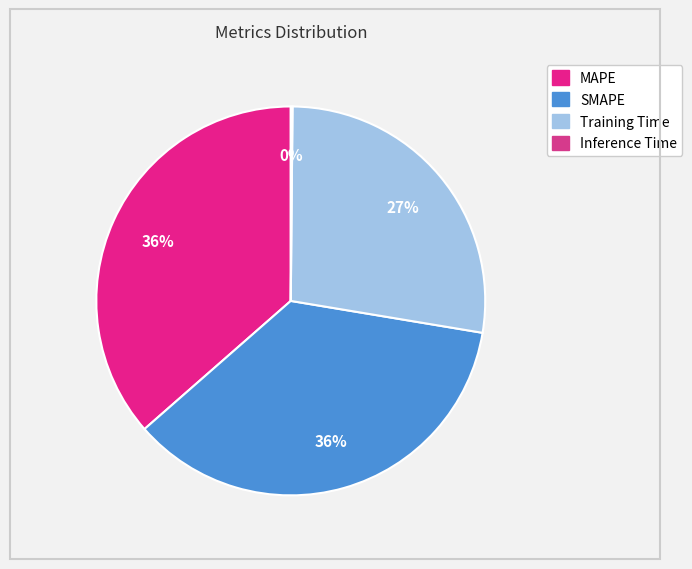

Does Inference Time account for over 50% of the chart?

No